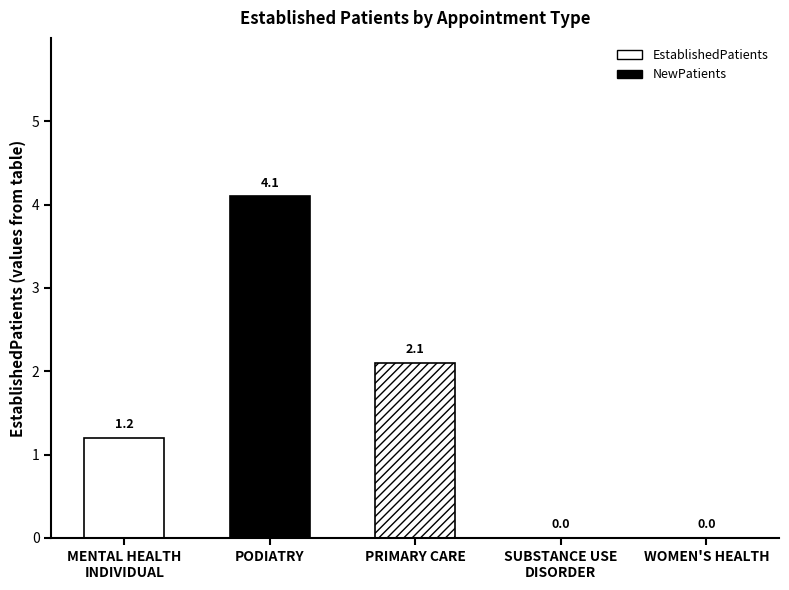

What is the label of the 5th bar from the left?

WOMEN'S HEALTH